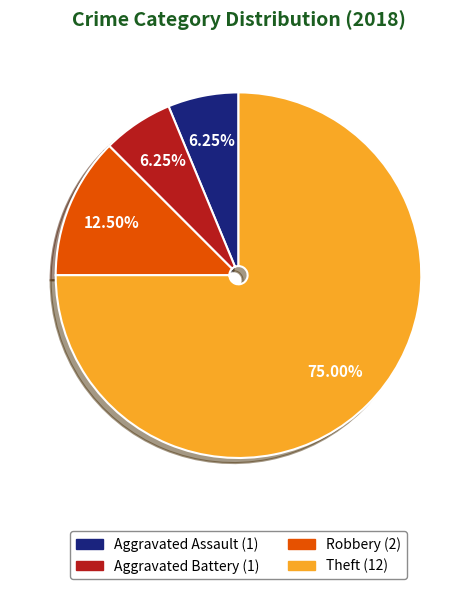

Approximately how many times larger is the value at Theft compared to Aggravated Assault?

12.0